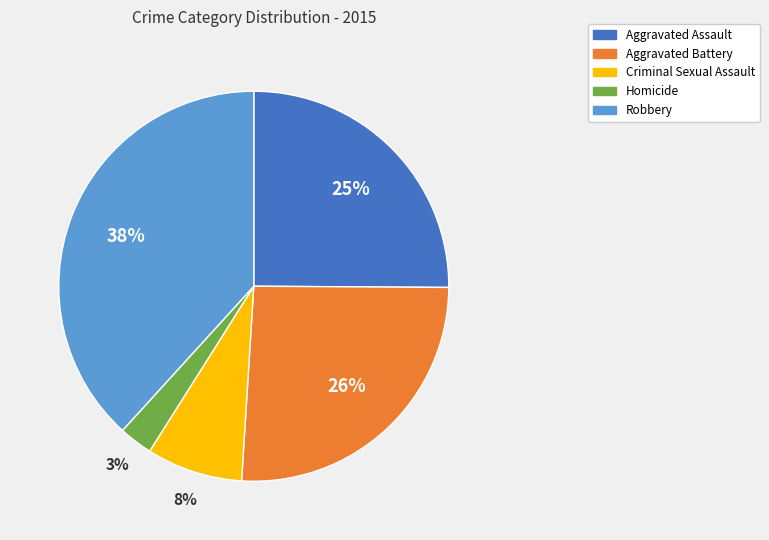

Is Homicide the majority of the pie?

No